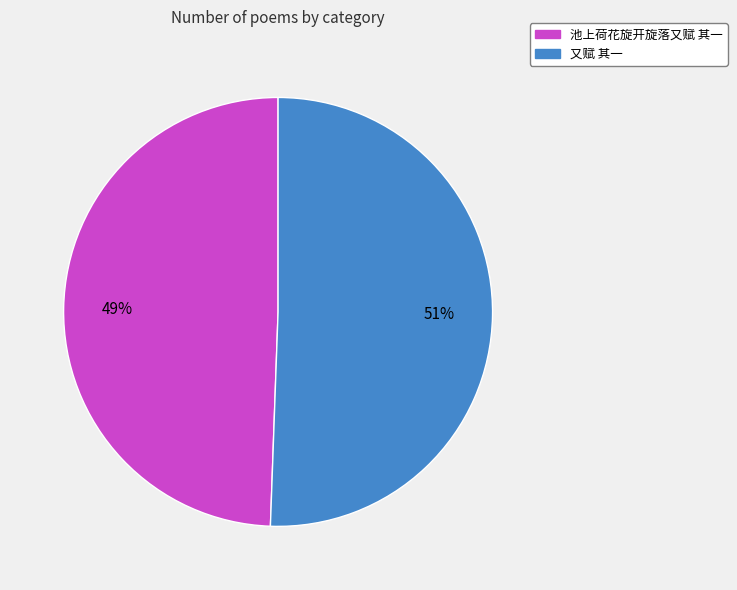

Rank the categories by value from lowest to highest.

池上荷花旋开旋落又赋 其一, 又赋 其一